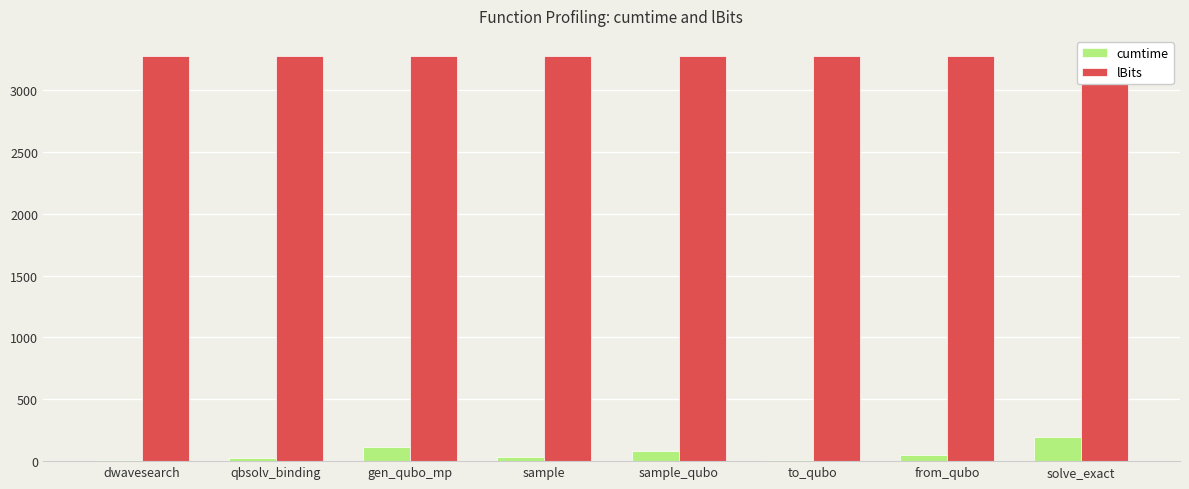

Reading right to left, what are all the values shown in this chart?

cumtime: solve_exact=192.4	from_qubo=48.8	to_qubo=5.3	sample_qubo=81.3	sample=32.2	gen_qubo_mp=111.1	qbsolv_binding=26.8	dwavesearch=8.9
lBits: solve_exact=3275.0	from_qubo=3275.0	to_qubo=3275.0	sample_qubo=3275.0	sample=3275.0	gen_qubo_mp=3275.0	qbsolv_binding=3275.0	dwavesearch=3275.0